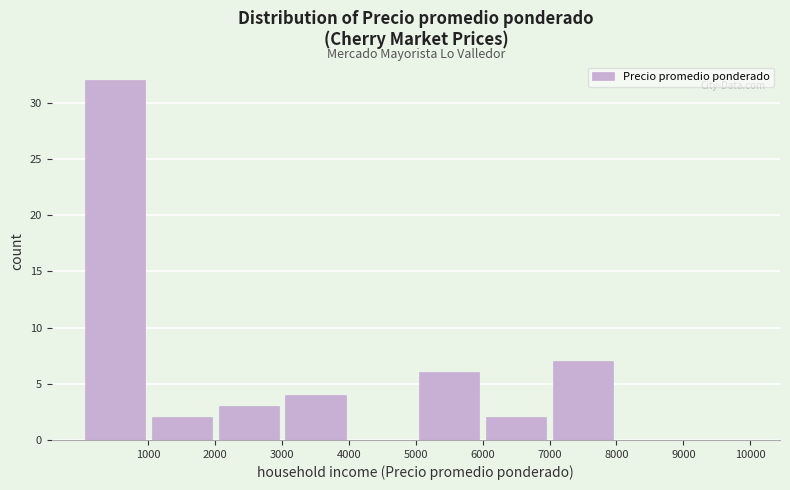

How tall is the bar that spans 5000 to 6000 on the x-axis? The values are not printed on the chart, so give them approximately, as read against the axis.

6